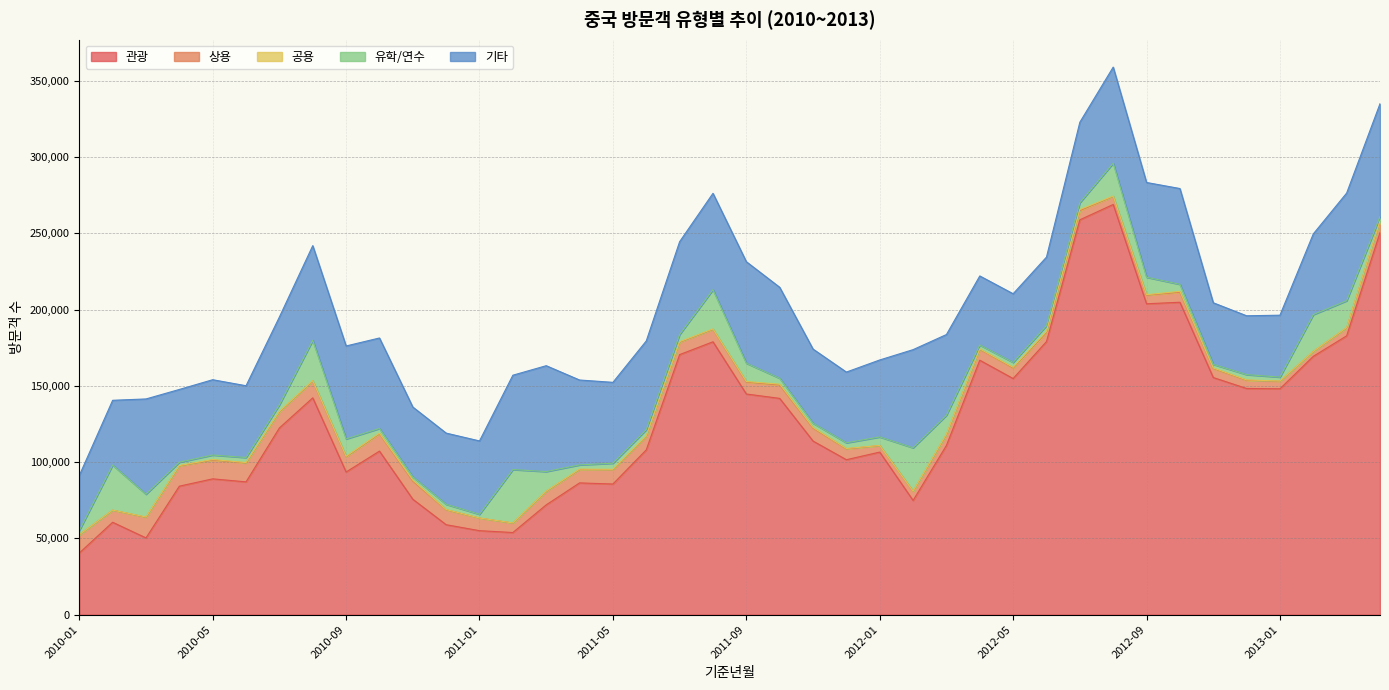

What is the total value across all series at 2011-06?

179508